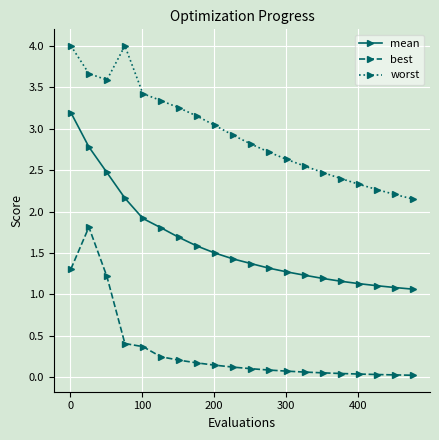

What is the difference between the maximum and minimum values in the best series?

1.8